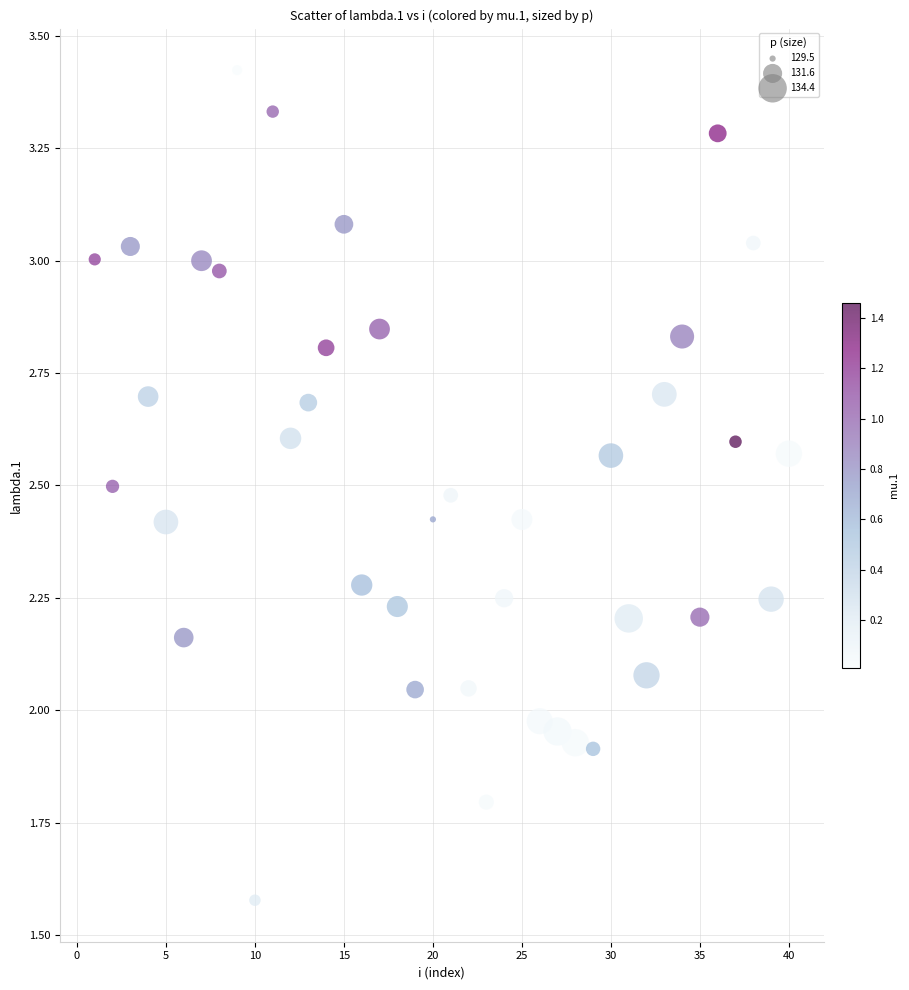

What is the range of Y values (max minus min)?

1.8